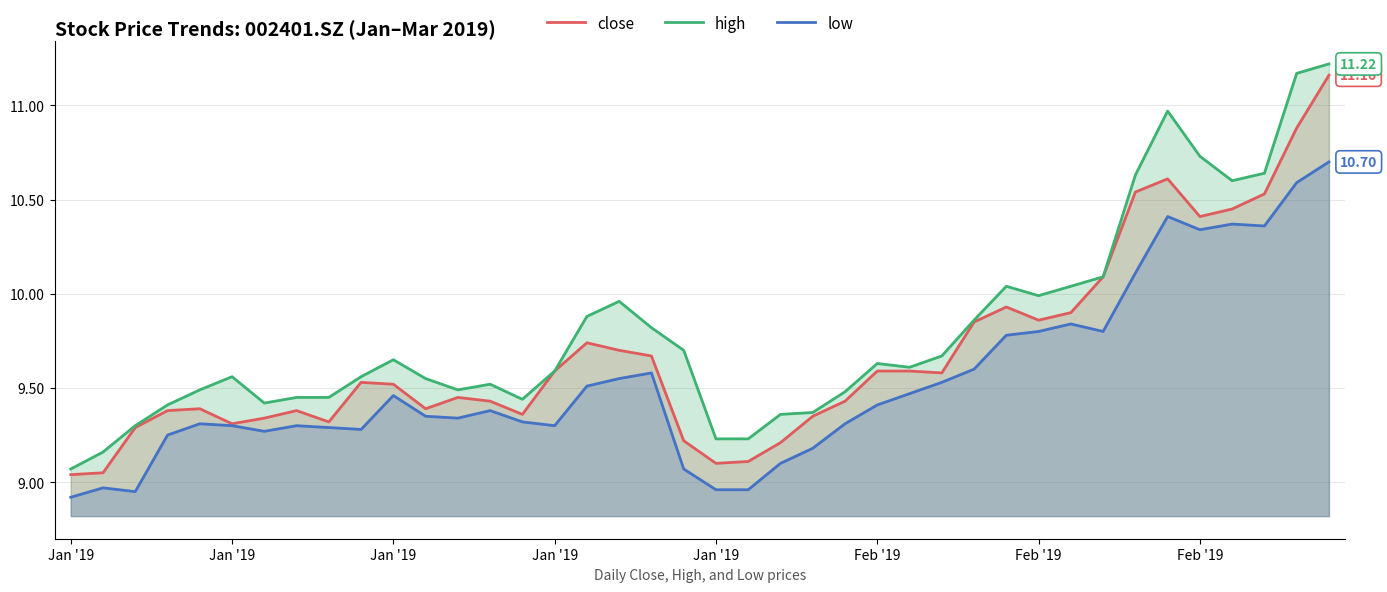

Read the high value at 16.

9.9